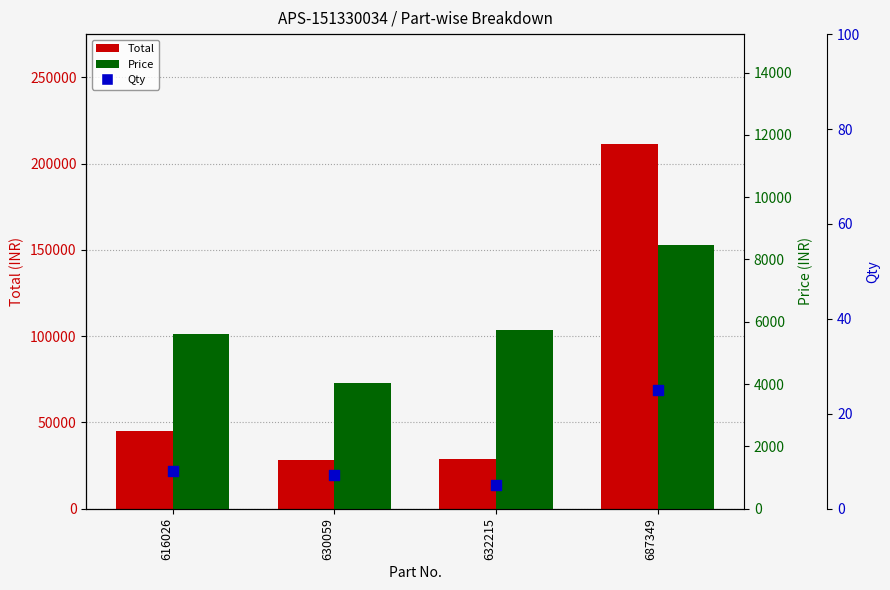

At how many categories does at least one series exceed 139061?

1